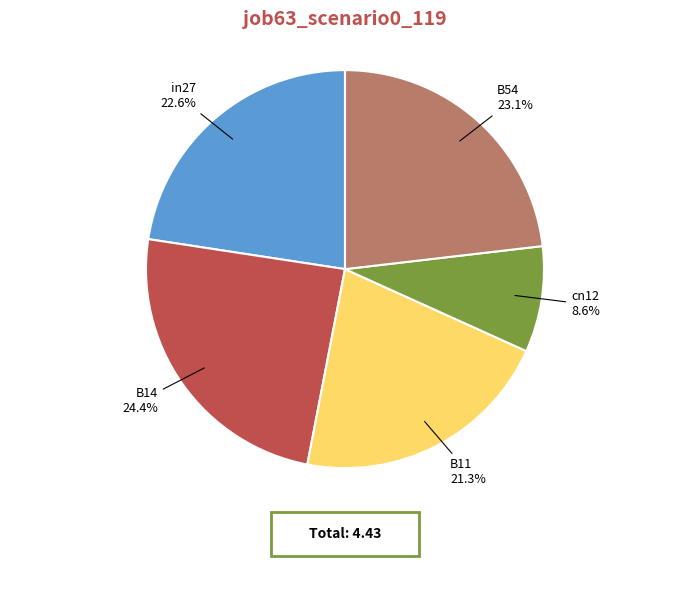

Is there a majority slice in this chart?

No